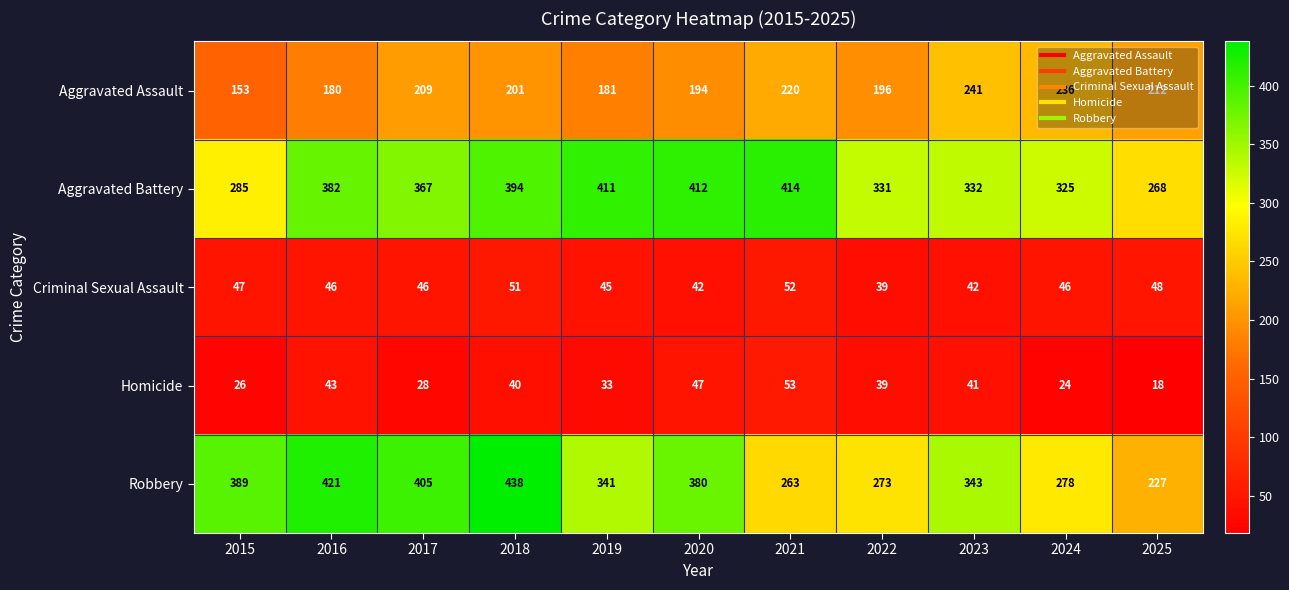

Which series has the widest spread of values?

Robbery